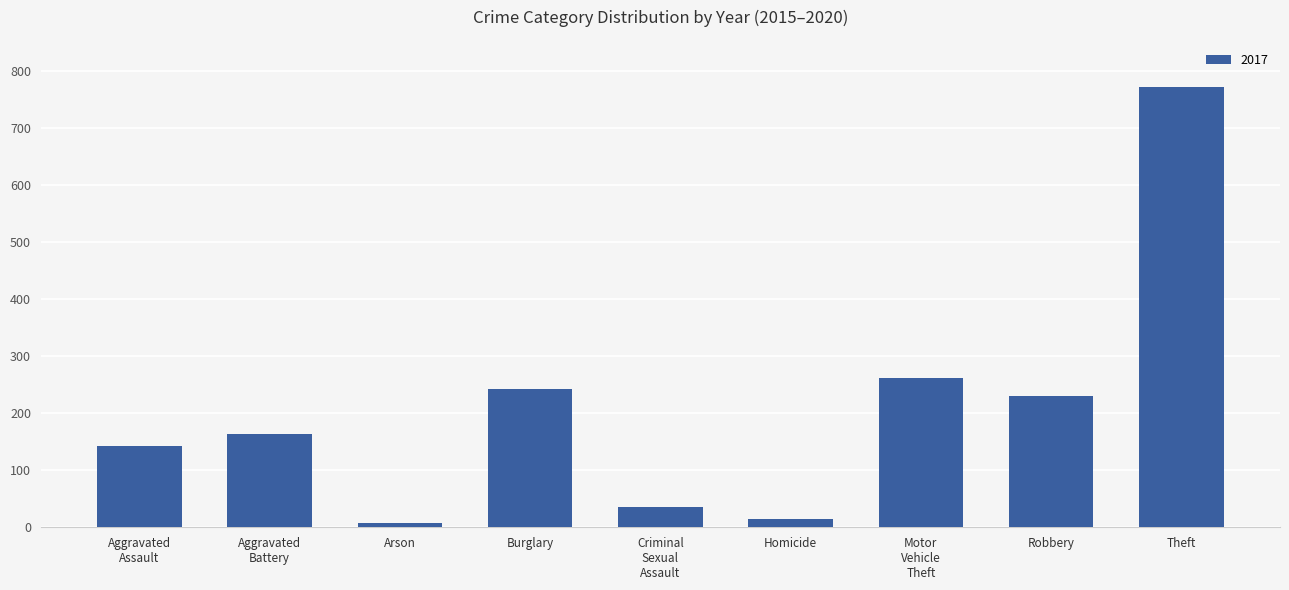

True or false: the data shows 231 at Robbery.

True